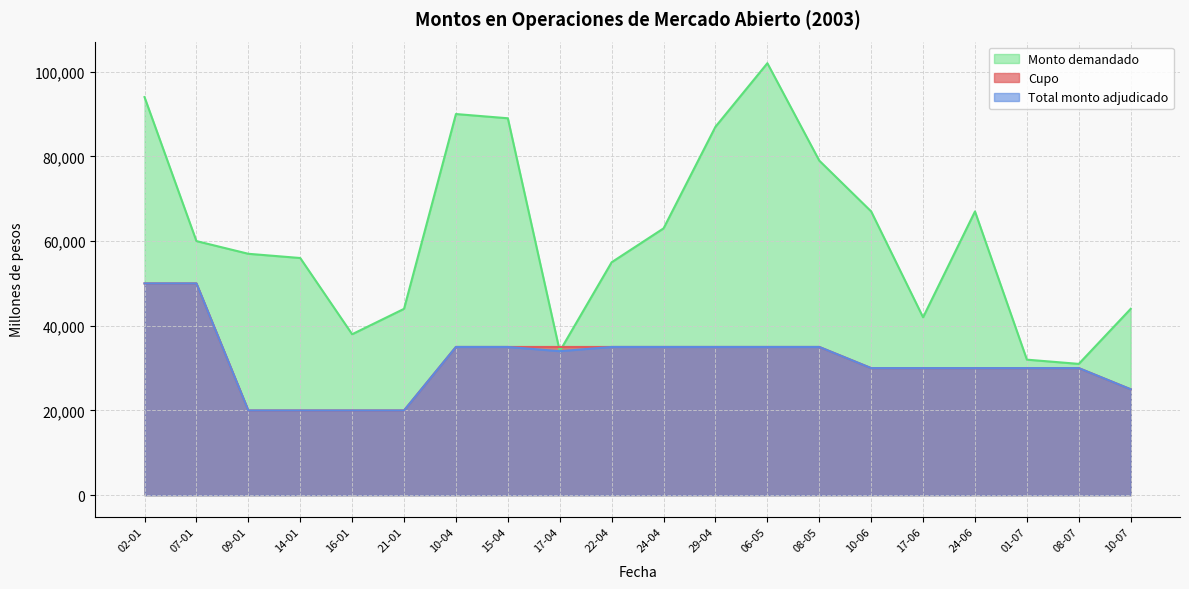

List the labels in order of Total monto adjudicado value, smallest first.

09-01, 14-01, 16-01, 21-01, 10-07, 10-06, 17-06, 24-06, 01-07, 08-07, 17-04, 10-04, 15-04, 22-04, 24-04, 29-04, 06-05, 08-05, 02-01, 07-01